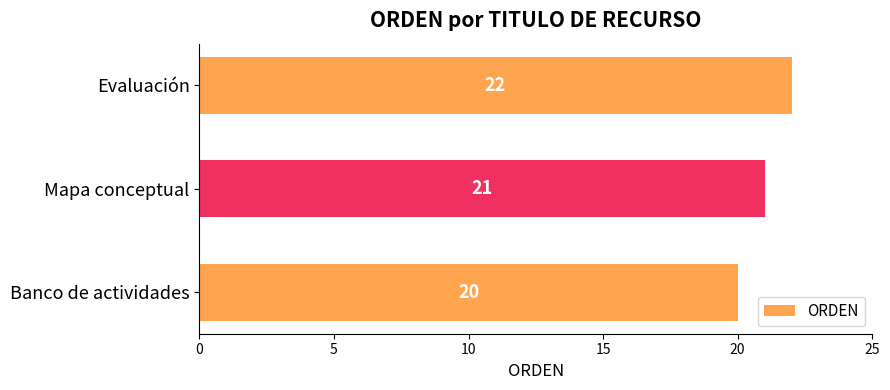

What is the greatest value displayed?

22